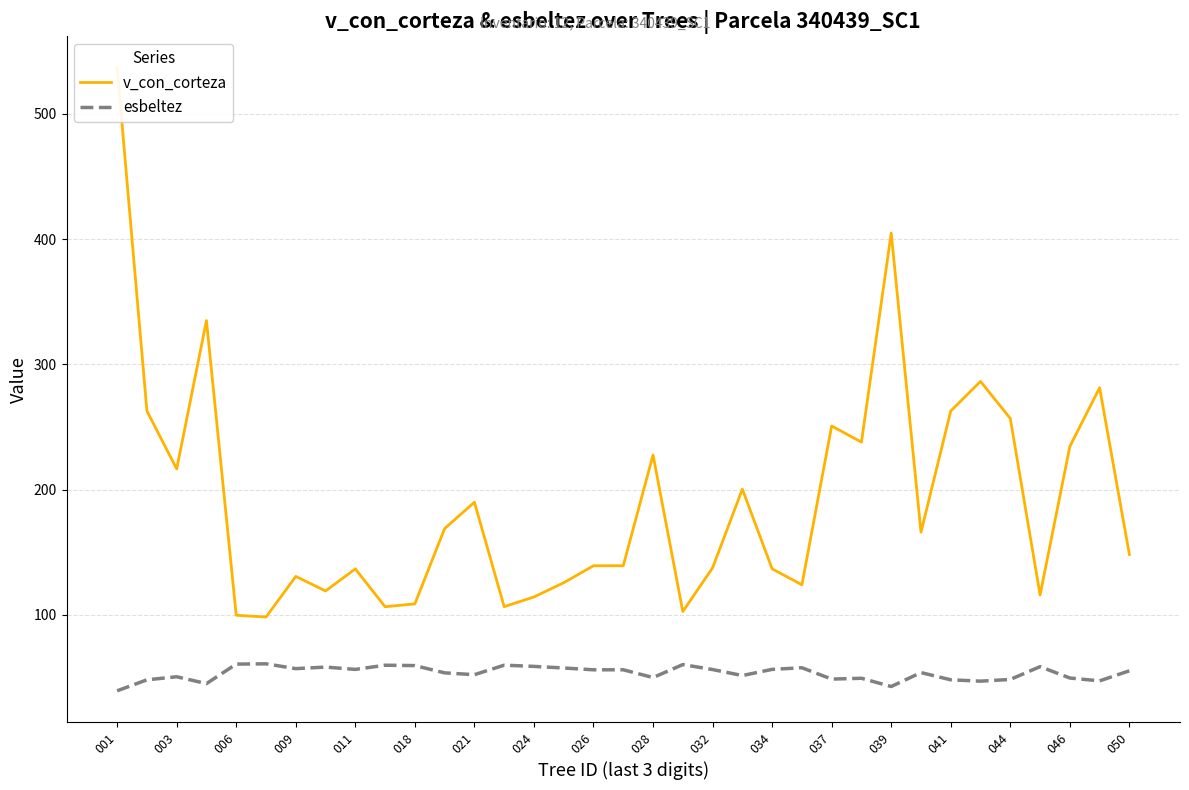

What is the minimum value for esbeltez?

39.3